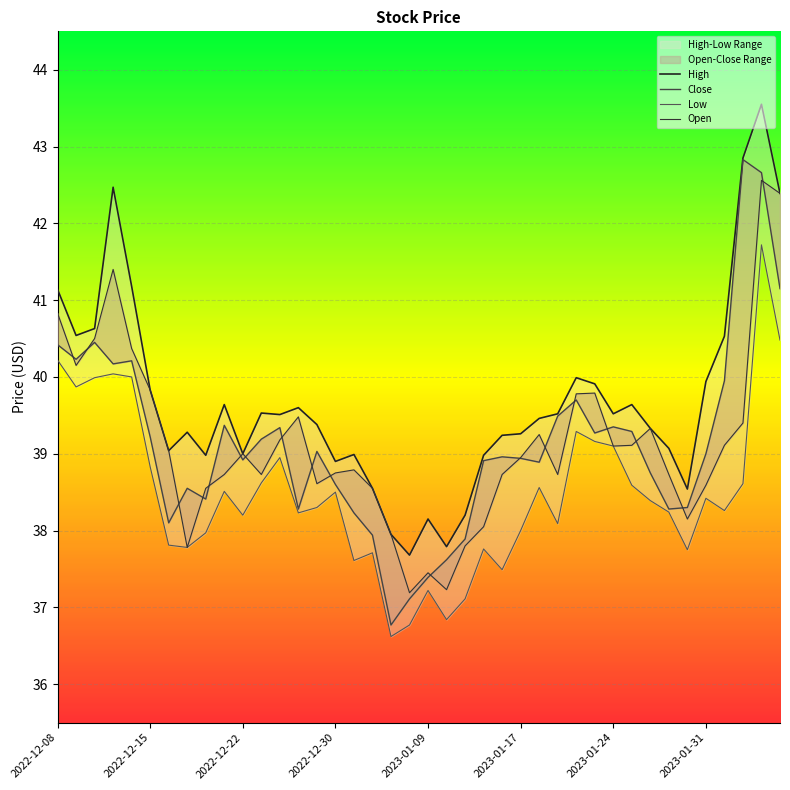

Where is High nearest to the value 40?

28